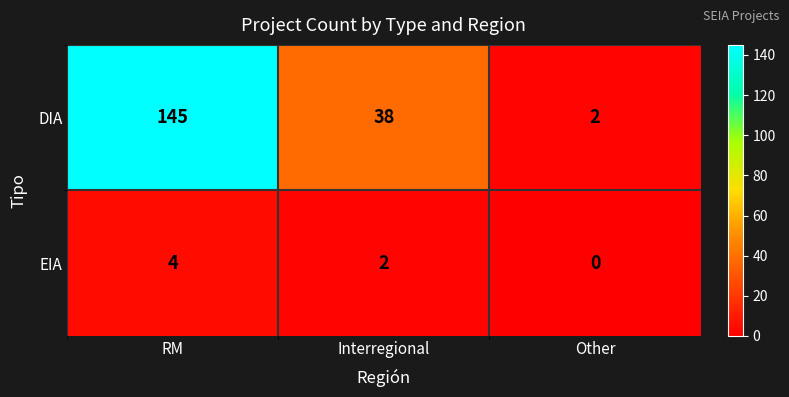

Count the DIA values in the range 2 to 145.

3